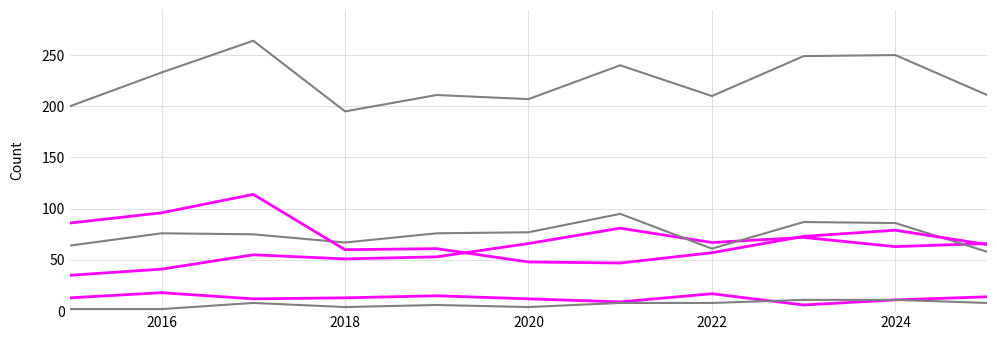

How many lines are shown in the chart?

6